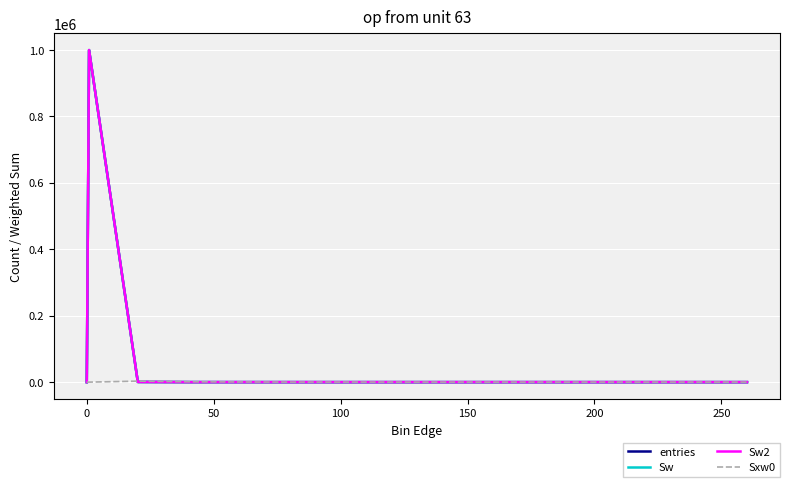

What is the value of the entries point at the 4th from the left?

40